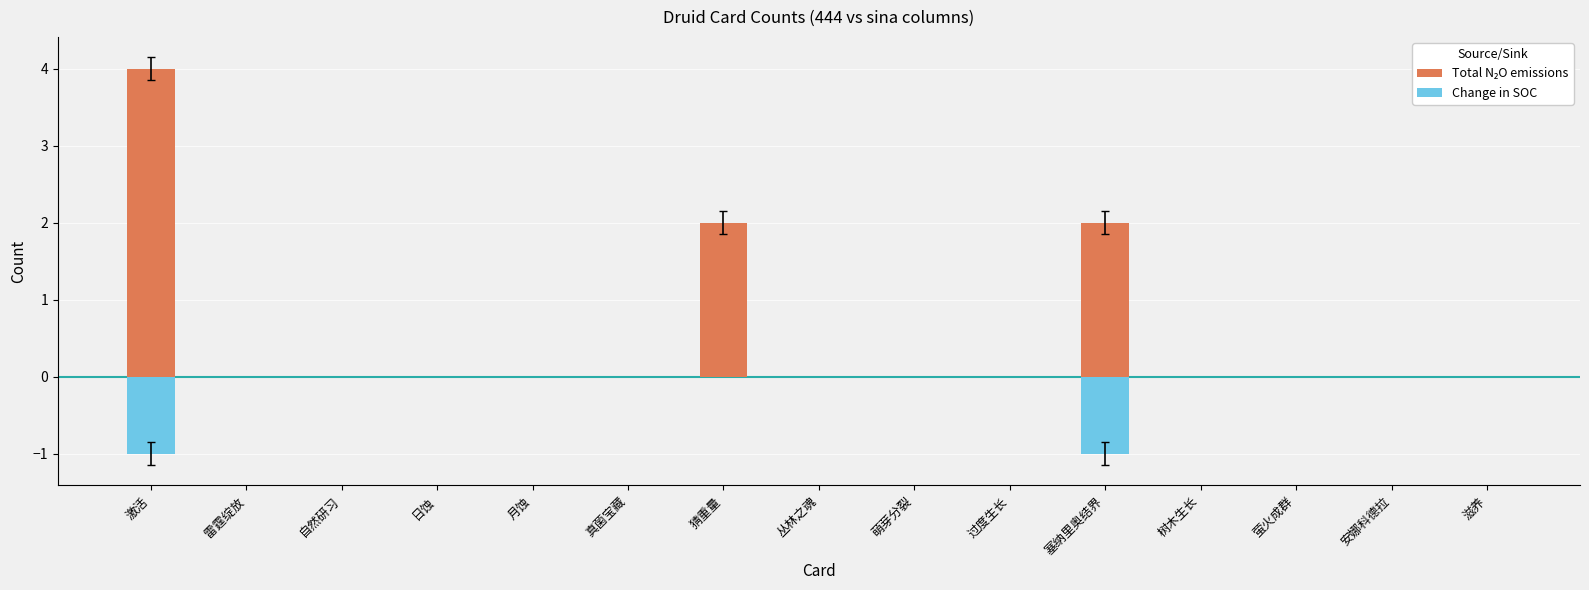

At 塞纳里奥结界, list the series in order from largest to smallest.

Total N₂O emissions, Change in SOC